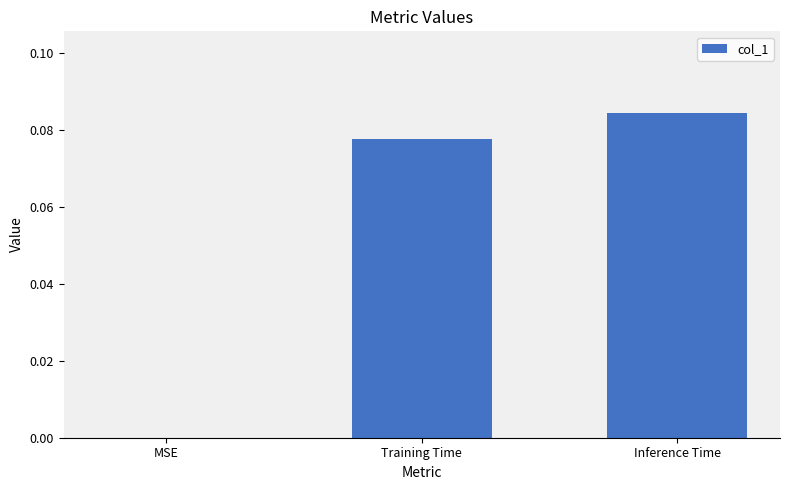

Is it true that the value at Training Time is 0.0?

False